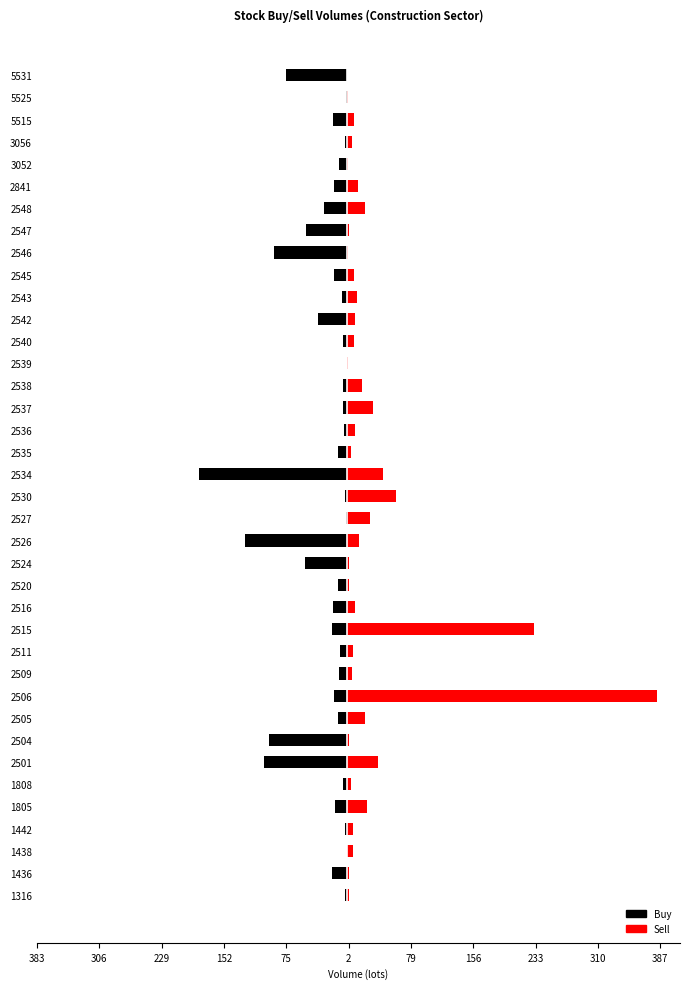

What is the maximum value for Sell?

383